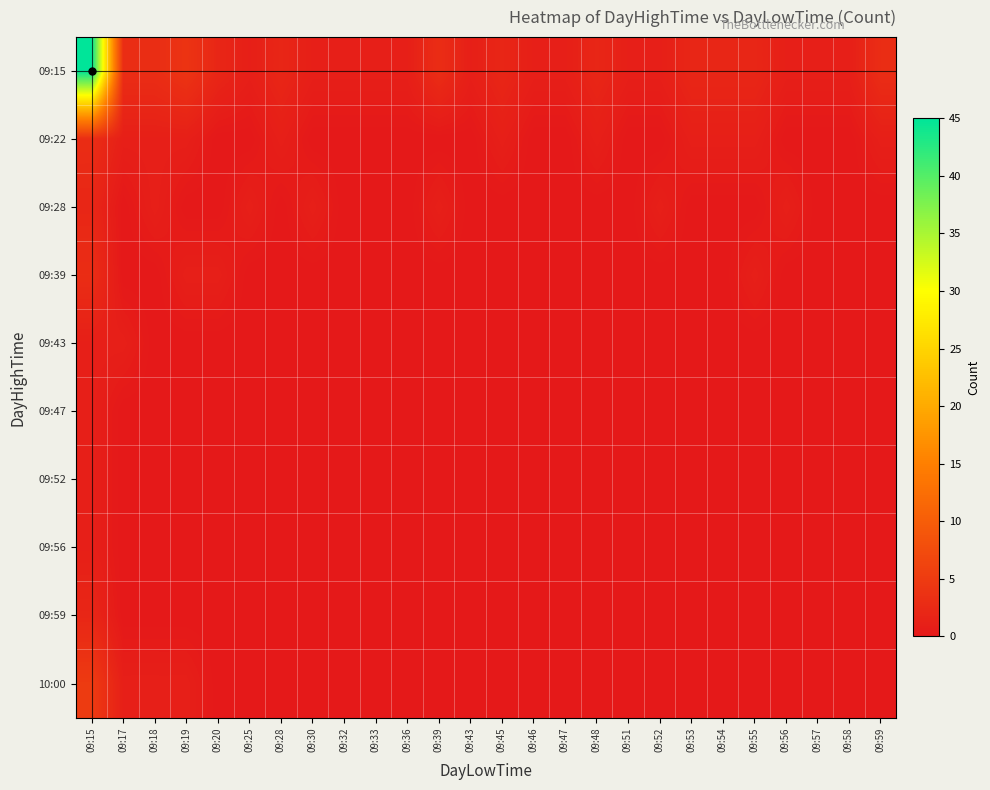

Reading right to left, transcribe all the data shown in this chart.

09:15: 09:59=3	09:58=1	09:57=1	09:56=1	09:55=2	09:54=2	09:53=2	09:52=1	09:51=1	09:48=2	09:47=1	09:46=1	09:45=2	09:43=1	09:39=3	09:36=1	09:33=1	09:32=1	09:30=1	09:28=2	09:25=1	09:20=2	09:19=4	09:18=3	09:17=3	09:15=45
09:22: 09:59=1	09:58=0	09:57=0	09:56=0	09:55=1	09:54=1	09:53=1	09:52=0	09:51=0	09:48=1	09:47=0	09:46=0	09:45=1	09:43=0	09:39=0	09:36=0	09:33=0	09:32=0	09:30=0	09:28=1	09:25=0	09:20=0	09:19=1	09:18=1	09:17=1	09:15=3
09:28: 09:59=0	09:58=0	09:57=0	09:56=1	09:55=0	09:54=0	09:53=0	09:52=1	09:51=0	09:48=0	09:47=0	09:46=0	09:45=0	09:43=0	09:39=1	09:36=0	09:33=0	09:32=0	09:30=1	09:28=0	09:25=1	09:20=0	09:19=0	09:18=1	09:17=0	09:15=2
09:39: 09:59=0	09:58=0	09:57=0	09:56=0	09:55=1	09:54=0	09:53=0	09:52=0	09:51=0	09:48=0	09:47=0	09:46=0	09:45=0	09:43=0	09:39=0	09:36=0	09:33=0	09:32=0	09:30=0	09:28=0	09:25=0	09:20=1	09:19=1	09:18=0	09:17=0	09:15=3
09:43: 09:59=0	09:58=0	09:57=0	09:56=0	09:55=0	09:54=0	09:53=0	09:52=0	09:51=0	09:48=0	09:47=0	09:46=0	09:45=0	09:43=0	09:39=0	09:36=0	09:33=0	09:32=0	09:30=0	09:28=0	09:25=0	09:20=0	09:19=0	09:18=0	09:17=1	09:15=1
09:47: 09:59=0	09:58=0	09:57=0	09:56=0	09:55=0	09:54=0	09:53=0	09:52=0	09:51=0	09:48=0	09:47=0	09:46=0	09:45=0	09:43=0	09:39=0	09:36=0	09:33=0	09:32=0	09:30=0	09:28=0	09:25=0	09:20=0	09:19=0	09:18=0	09:17=0	09:15=1
09:52: 09:59=0	09:58=0	09:57=0	09:56=0	09:55=0	09:54=0	09:53=0	09:52=0	09:51=0	09:48=0	09:47=0	09:46=0	09:45=0	09:43=0	09:39=0	09:36=0	09:33=0	09:32=0	09:30=0	09:28=0	09:25=0	09:20=0	09:19=0	09:18=0	09:17=0	09:15=1
09:56: 09:59=0	09:58=0	09:57=0	09:56=0	09:55=0	09:54=0	09:53=0	09:52=0	09:51=0	09:48=0	09:47=0	09:46=0	09:45=0	09:43=0	09:39=0	09:36=0	09:33=0	09:32=0	09:30=0	09:28=0	09:25=0	09:20=0	09:19=0	09:18=0	09:17=0	09:15=1
09:59: 09:59=0	09:58=0	09:57=0	09:56=0	09:55=0	09:54=0	09:53=0	09:52=0	09:51=0	09:48=0	09:47=0	09:46=0	09:45=0	09:43=0	09:39=0	09:36=0	09:33=0	09:32=0	09:30=0	09:28=0	09:25=0	09:20=0	09:19=0	09:18=0	09:17=0	09:15=2
10:00: 09:59=0	09:58=0	09:57=0	09:56=0	09:55=0	09:54=0	09:53=0	09:52=0	09:51=0	09:48=0	09:47=0	09:46=0	09:45=0	09:43=0	09:39=0	09:36=0	09:33=0	09:32=0	09:30=0	09:28=0	09:25=0	09:20=0	09:19=1	09:18=1	09:17=1	09:15=5